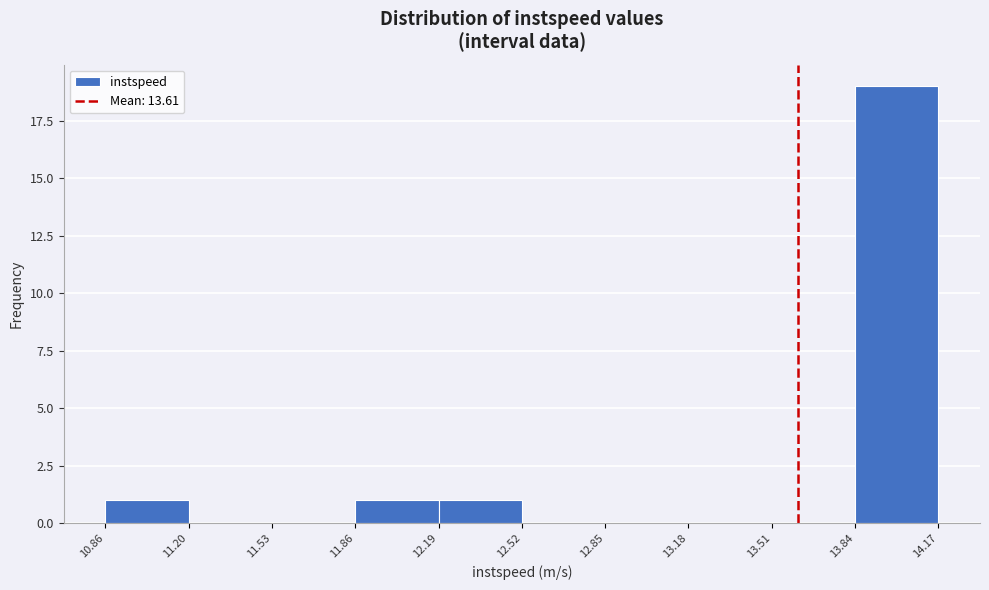

Reading left to right, list every bar in this chart as the range it spans on the x-axis followed by its height. The values are not printed on the chart, so give them approximately, as read against the axis.

10.86 to 11.20: 1
11.20 to 11.53: 0
11.53 to 11.86: 0
11.86 to 12.19: 1
12.19 to 12.52: 1
12.52 to 12.85: 0
12.85 to 13.18: 0
13.18 to 13.51: 0
13.51 to 13.84: 0
13.84 to 14.17: 19